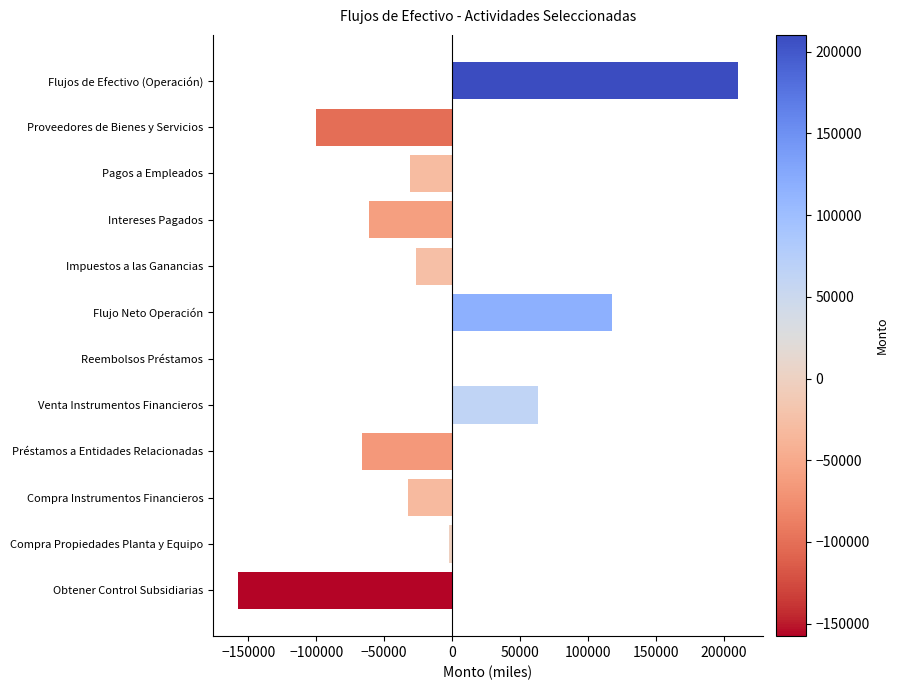

The chart shows a value of -8748 at Compra Instrumentos Financieros. True or false?

False